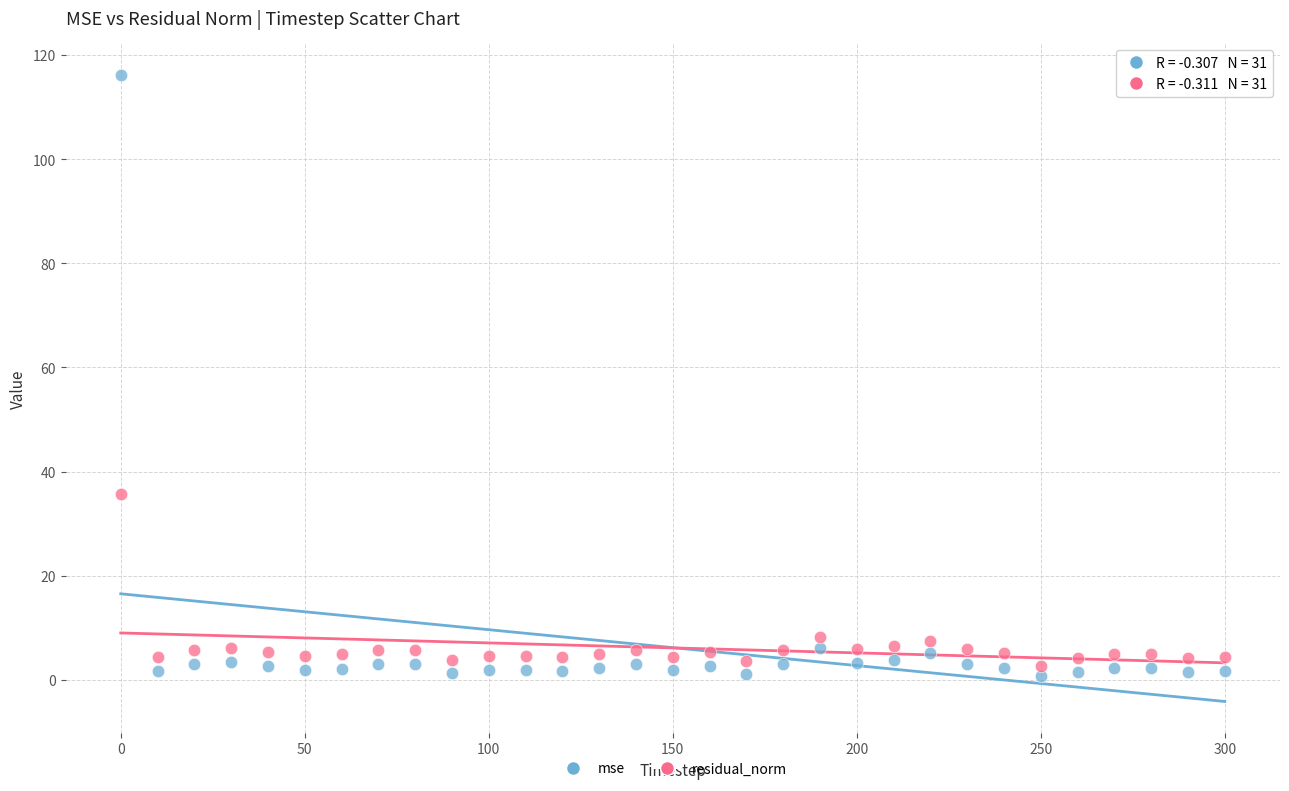

What is the X range (max minus min) for the scatter plot?

300.0